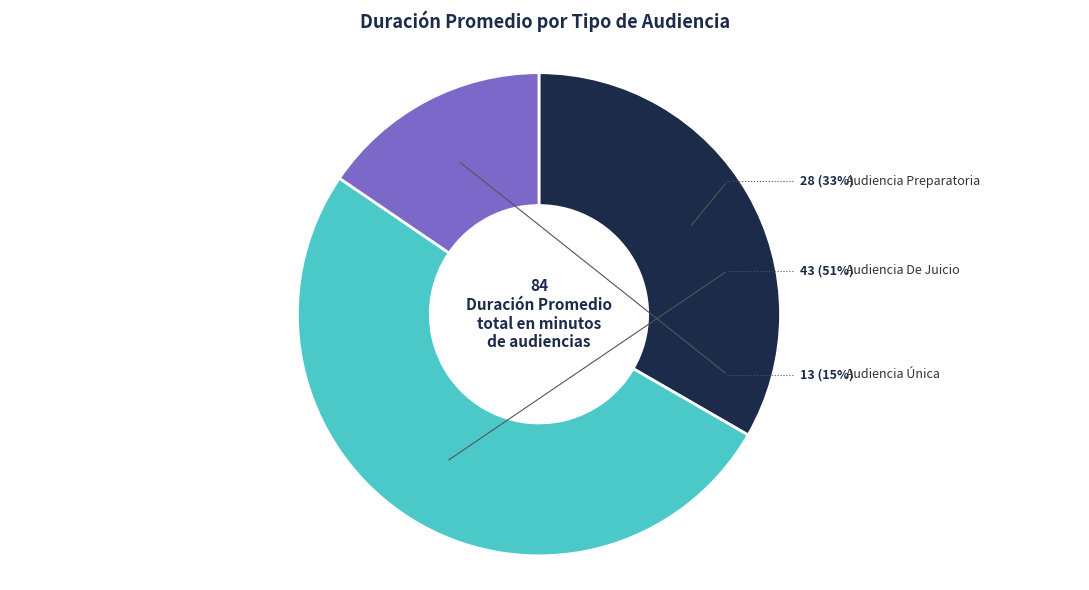

What percentage is the Audiencia De Juicio slice, to the nearest percent?

51%